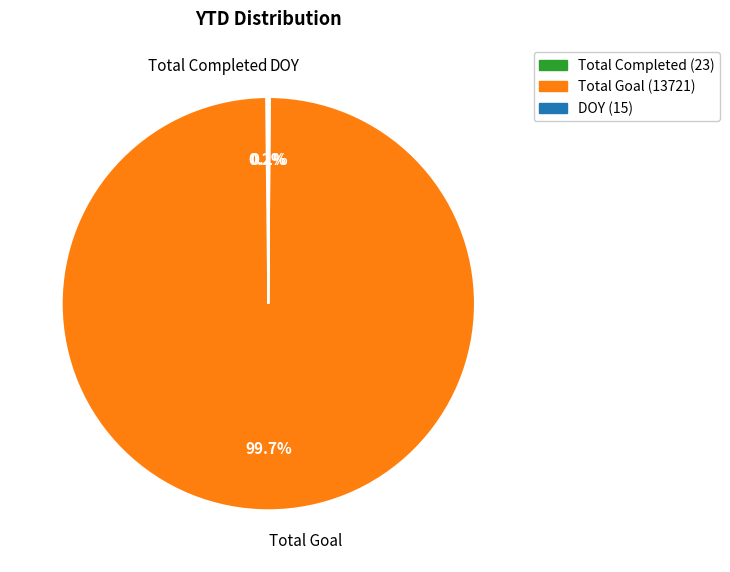

To the nearest percent, what portion does Total Goal represent?

100%